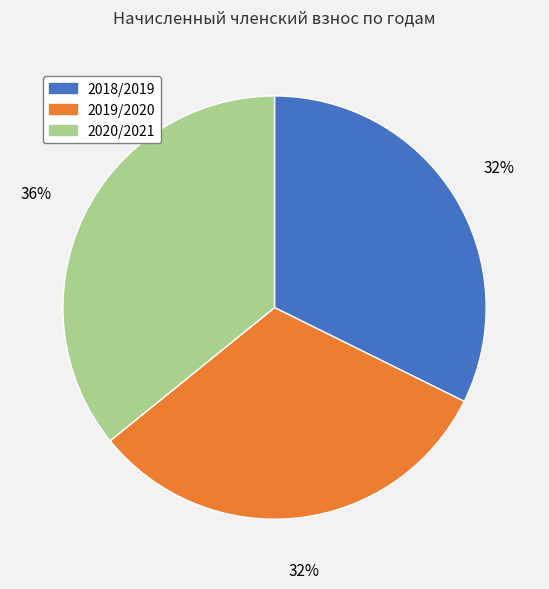

Which category has the biggest portion of the pie?

2020/2021